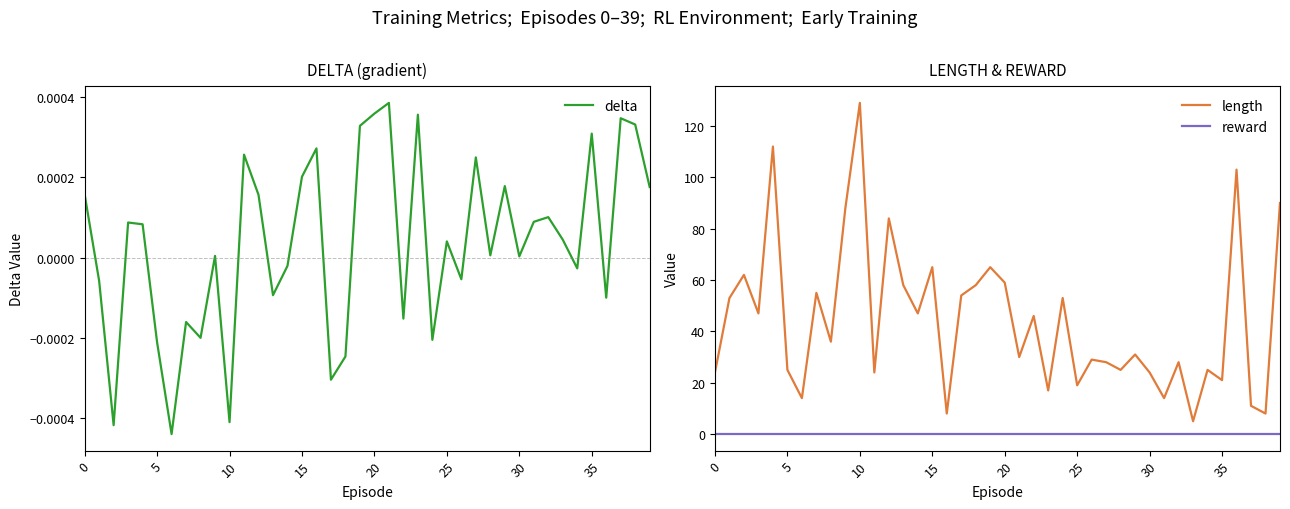

True or false: reward and delta cross at least once.

True